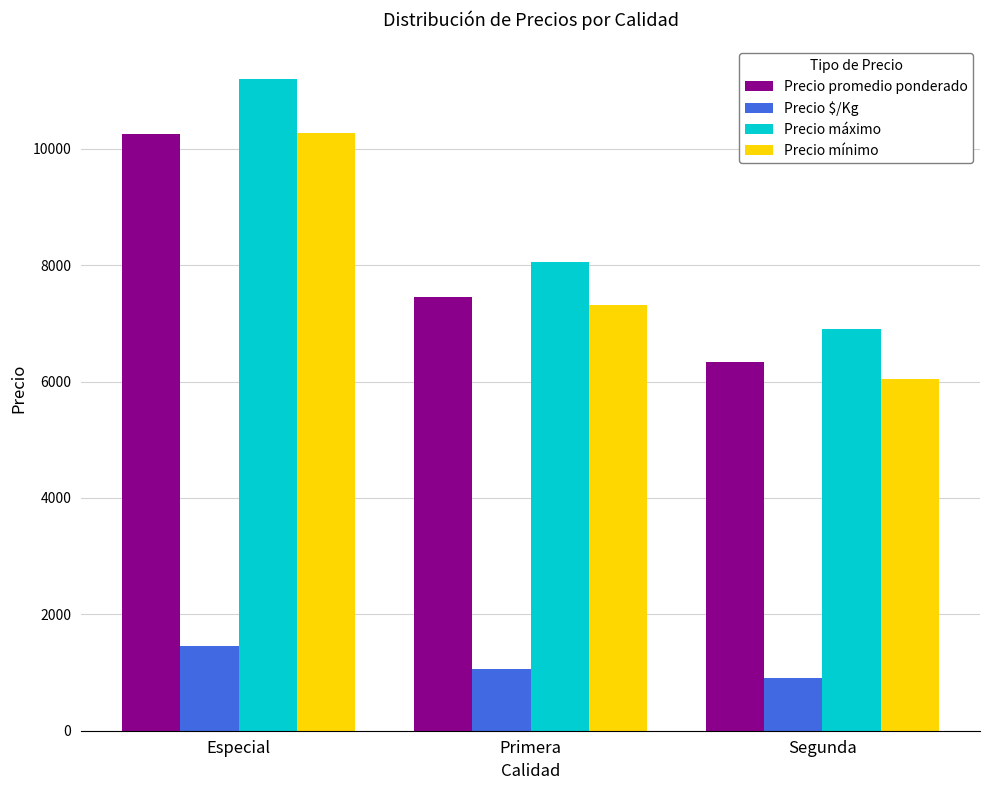

Reading left to right, transcribe all the data shown in this chart.

Precio promedio ponderado: 10250	7455	6339
Precio $/Kg: 1464	1065	906
Precio máximo: 11200	8059	6909
Precio mínimo: 10267	7324	6052